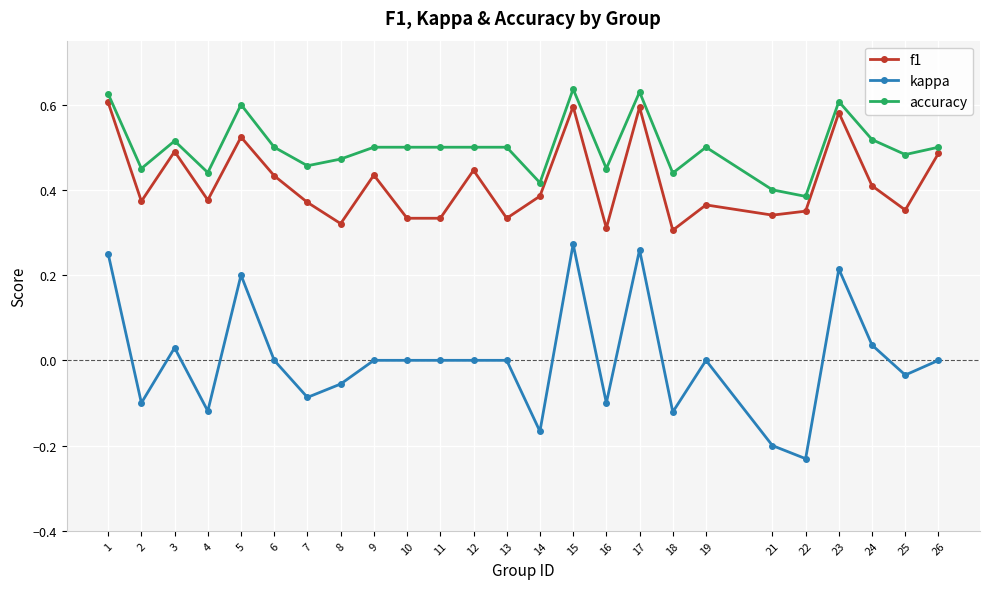

Count the number of categories in the chart.

25